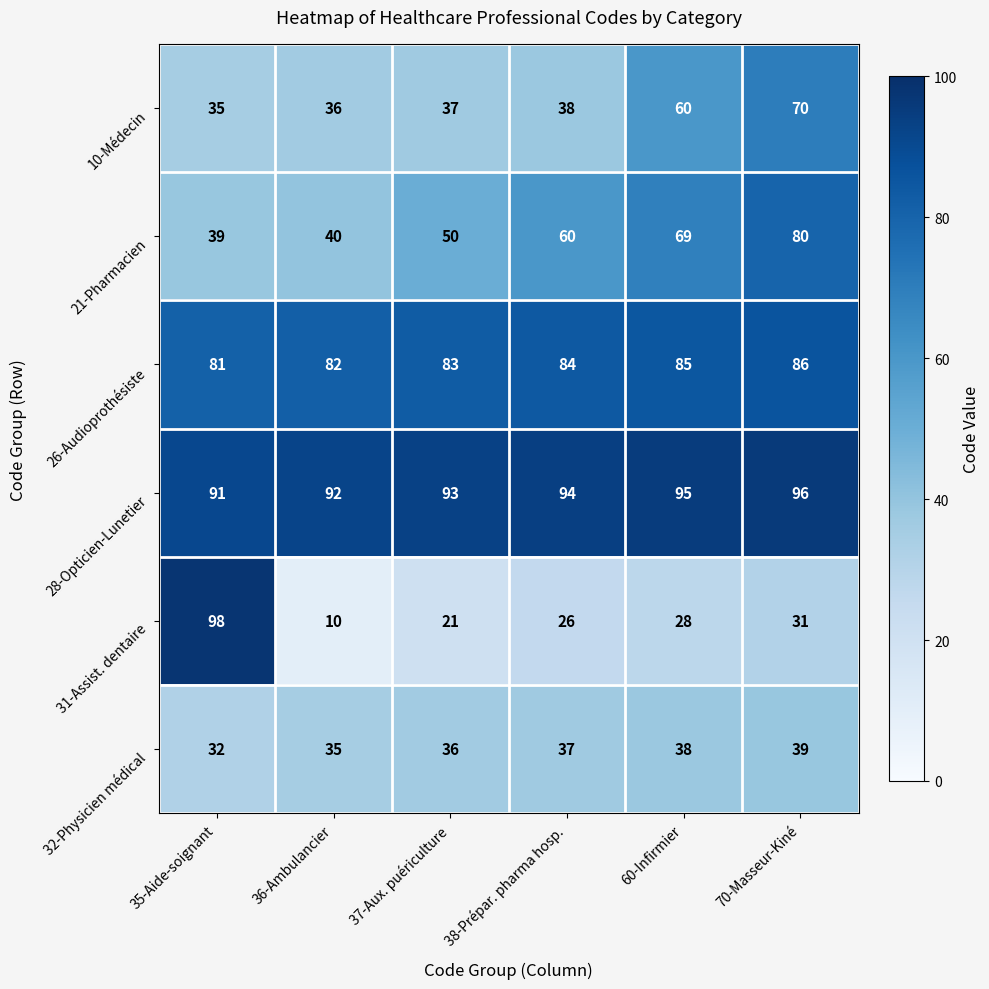

What is the total value across all series at 38-Prépar. pharma hosp.?

339